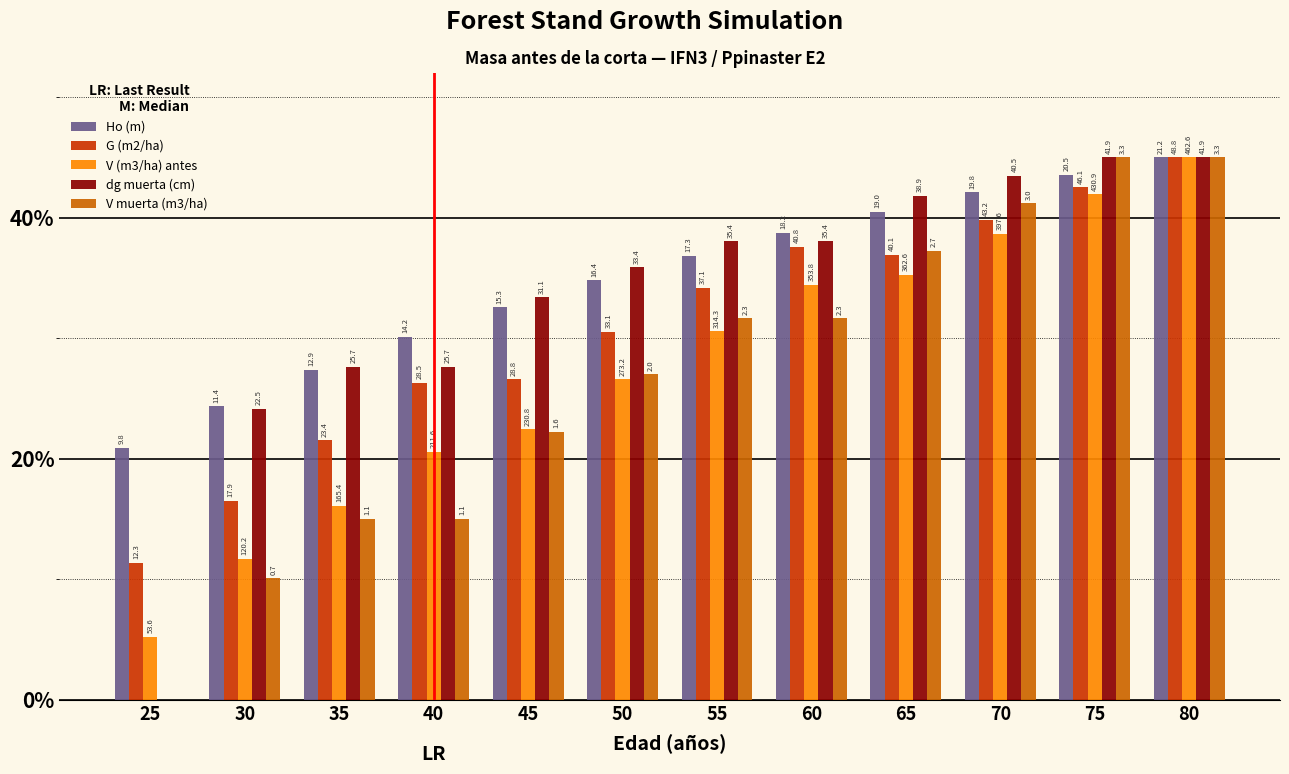

Are the bars grouped side by side (vs. stacked)?

Yes